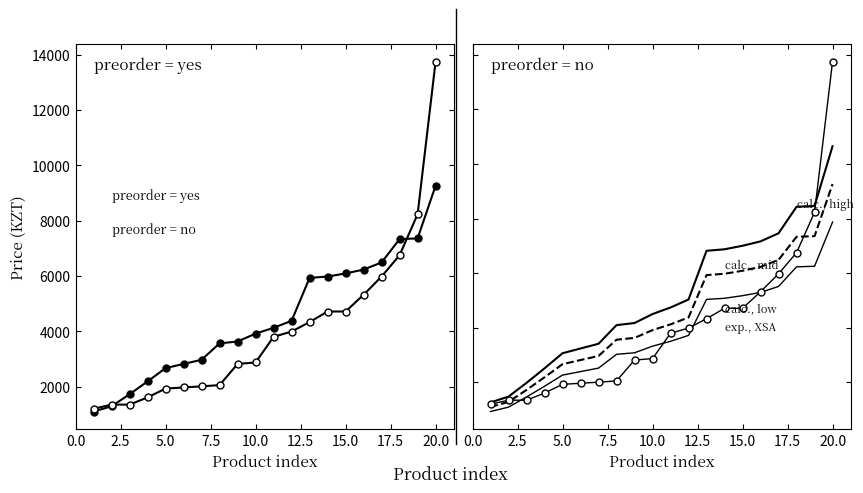

What is the value of the calc., mid point at the 12th from the left?

4379.0